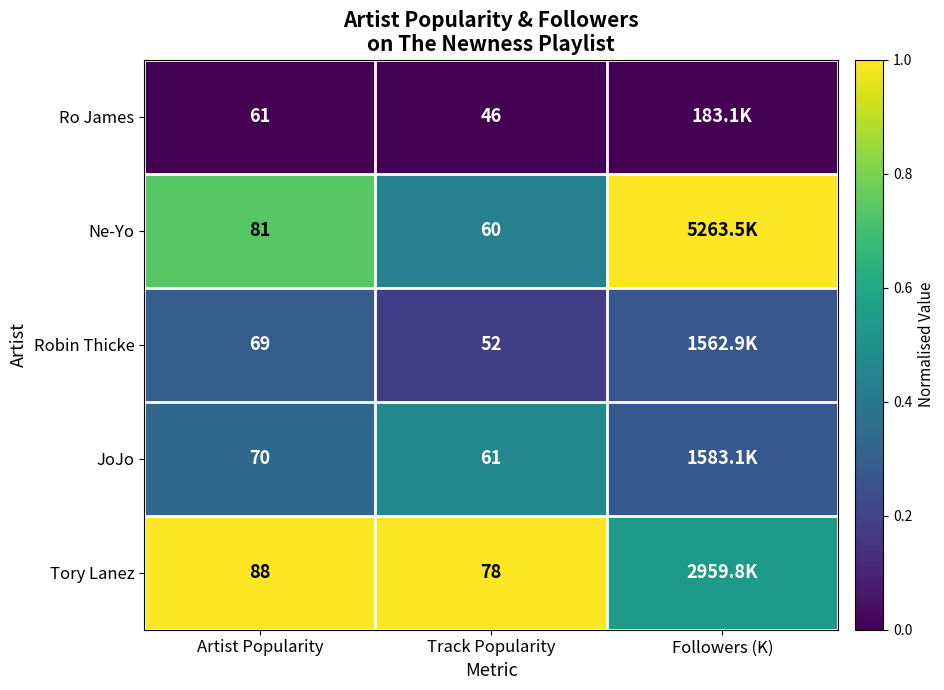

At which category does the chart reach its peak across all series?

Followers (K)